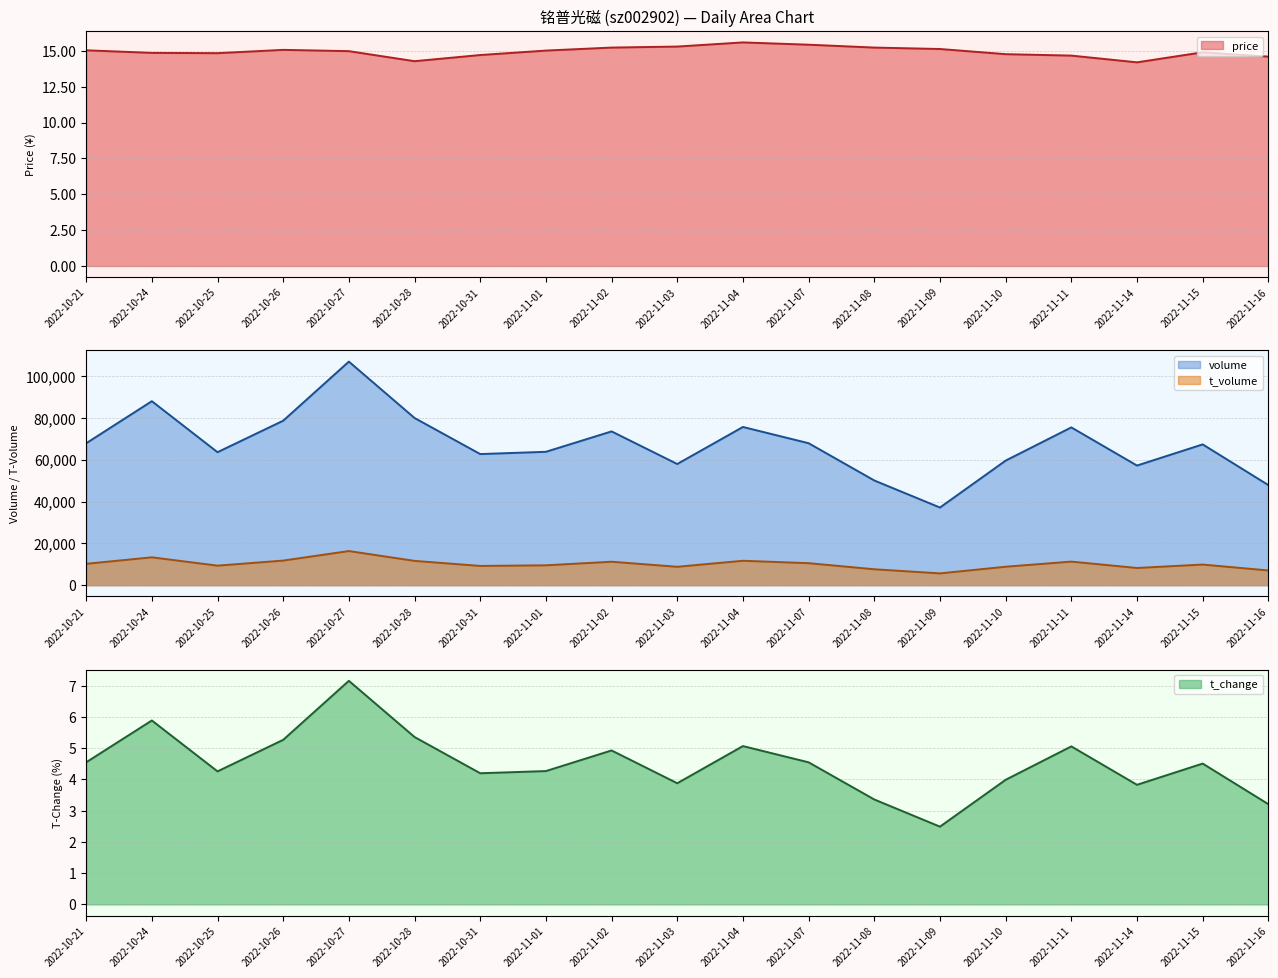

True or false: volume has a value of 21810.3 at 2022-10-25.

False